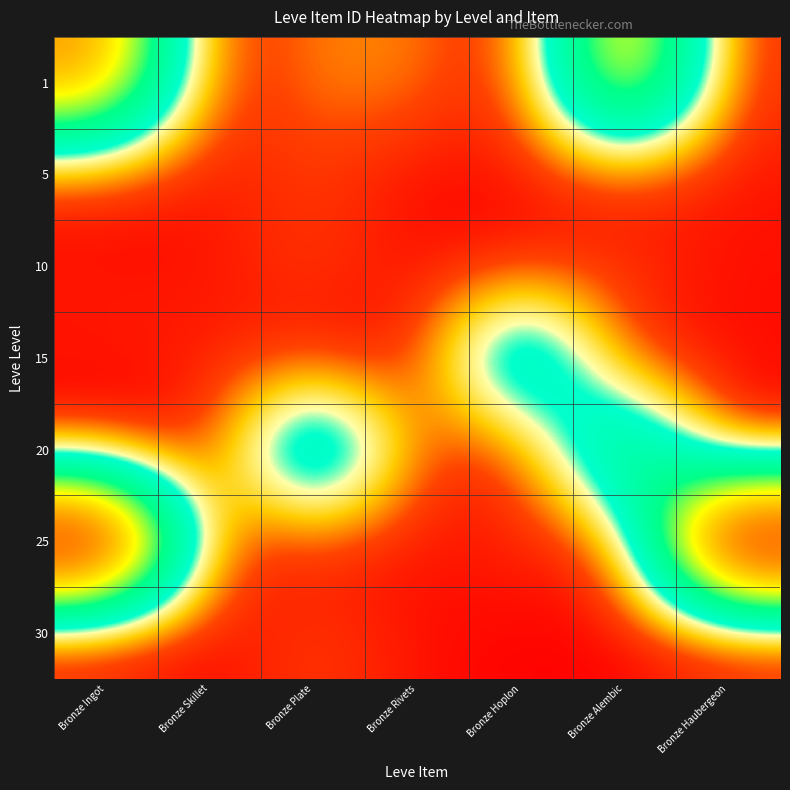

At which category is the sum across all series the highest?

Bronze Ingot